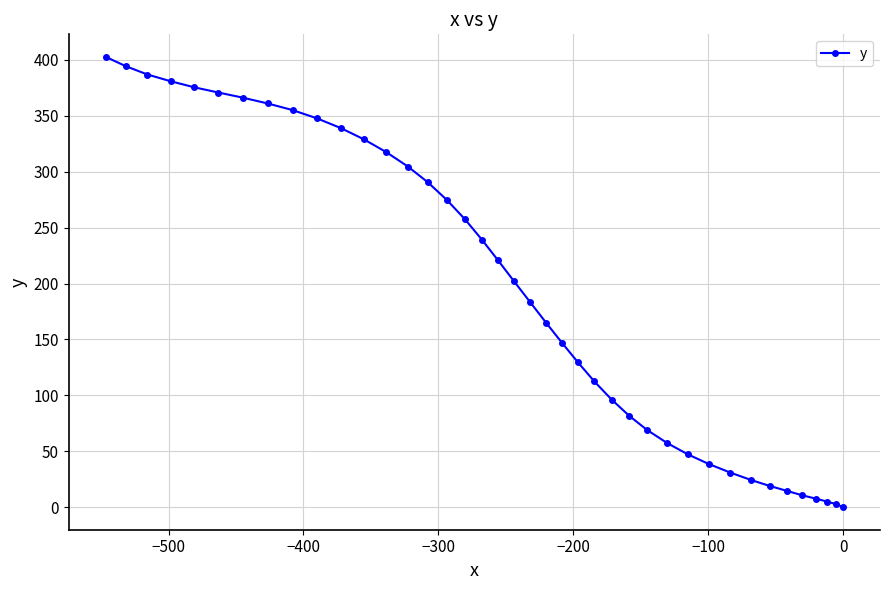

What is the average value?

194.0